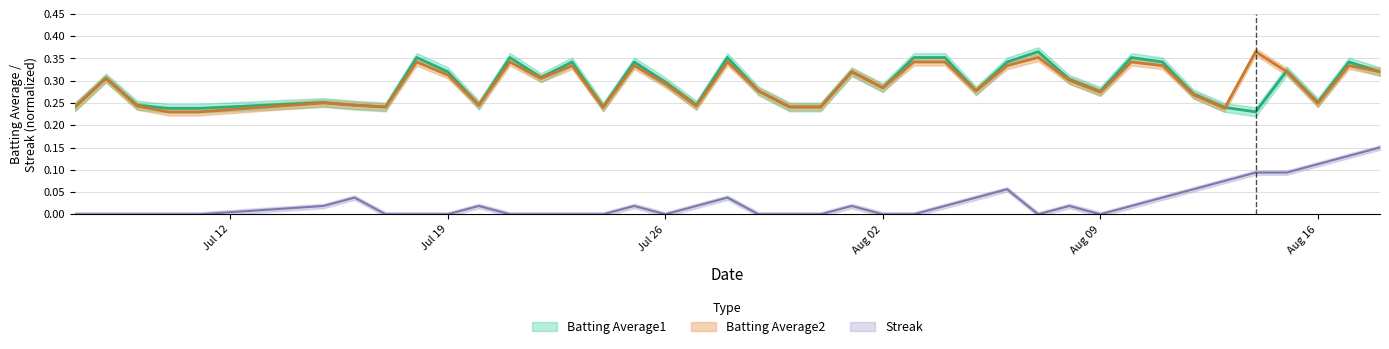

Does the chart display data point markers on the line(s)?

No